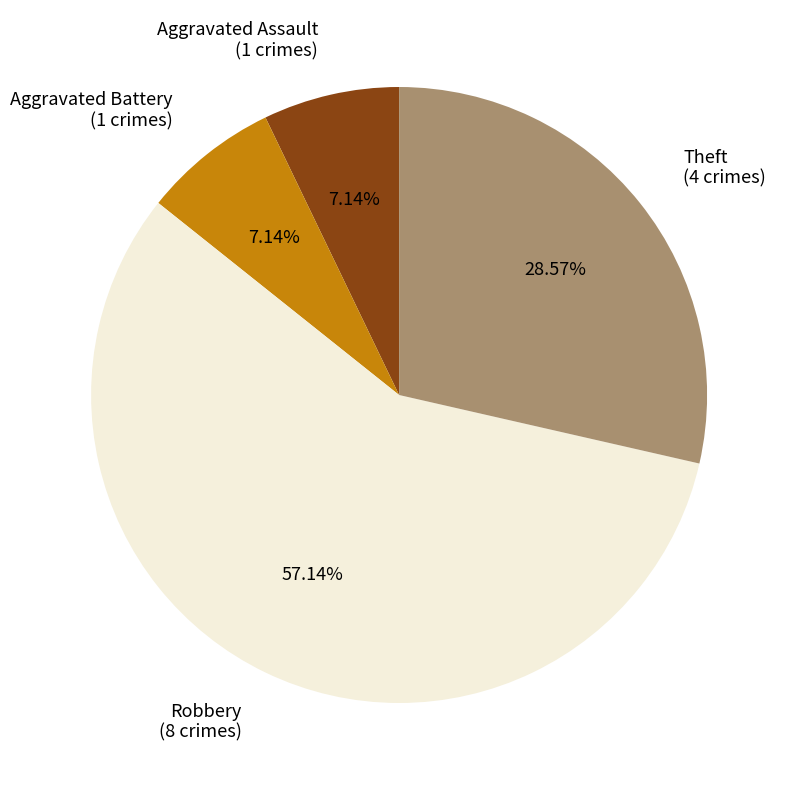

To the nearest percent, what portion does Aggravated Assault represent?

7%